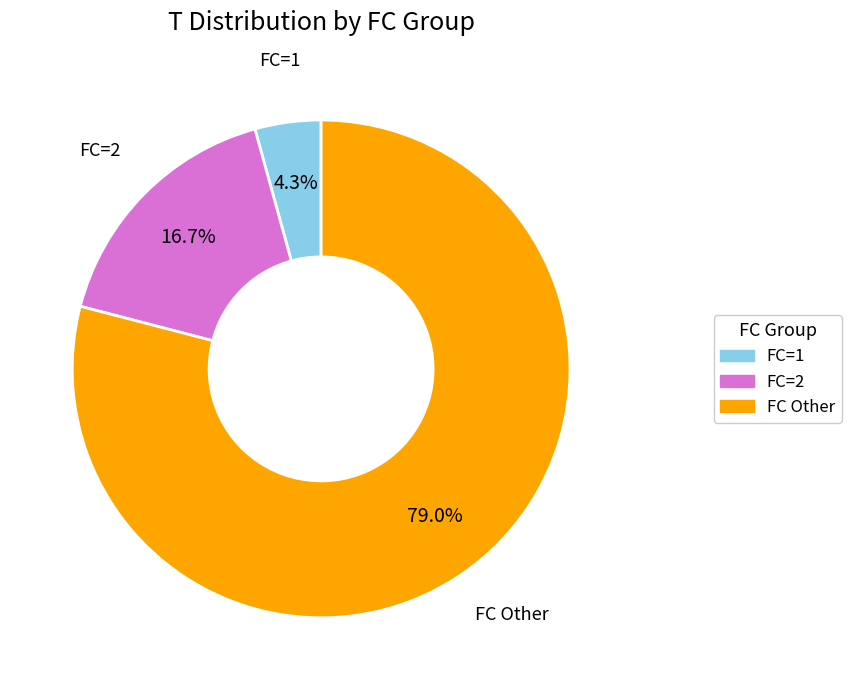

Is there a majority slice in this chart?

Yes